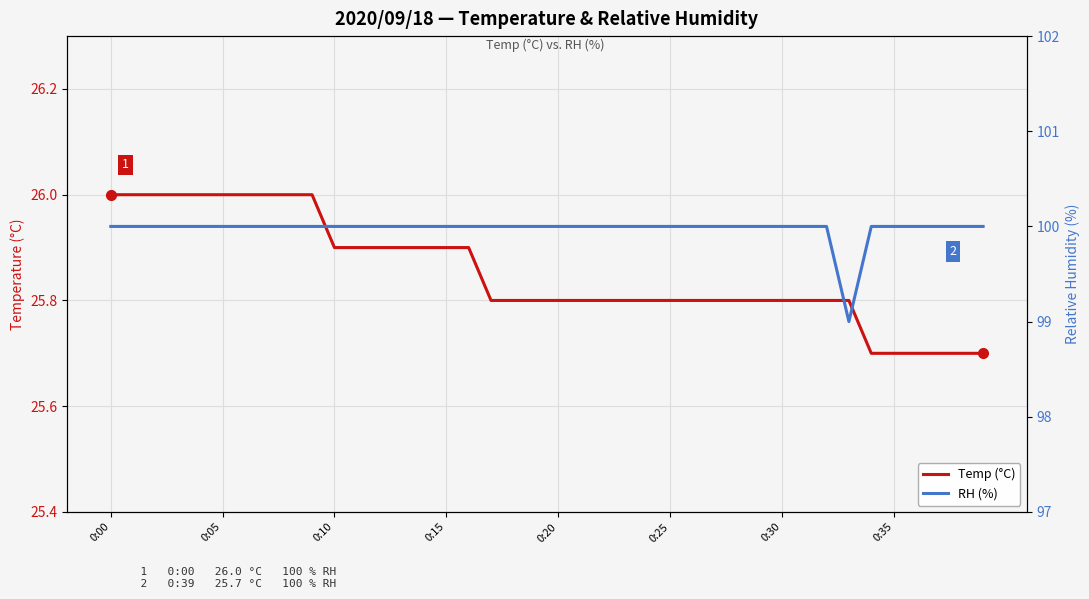

Which category has the lowest value in the RH (%) series?

33